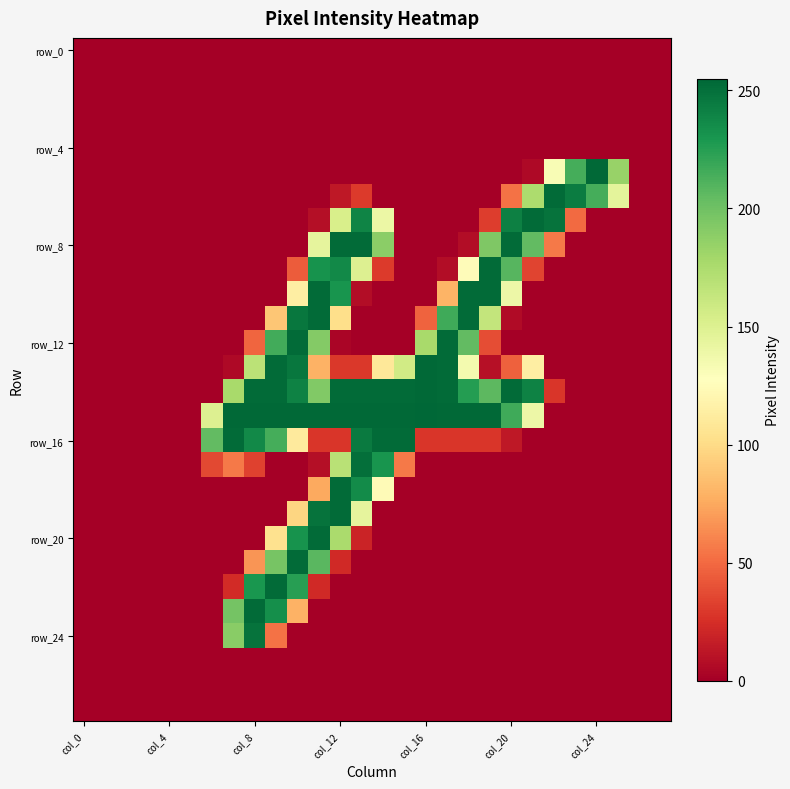

What is the maximum value shown in the chart?

255